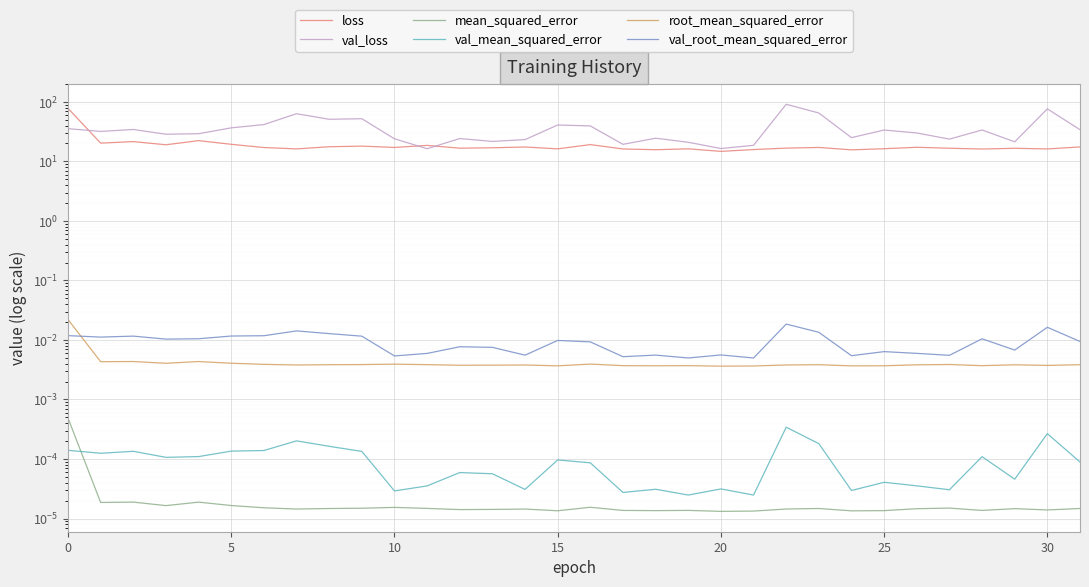

Which category has the highest value in the val_loss series?

22